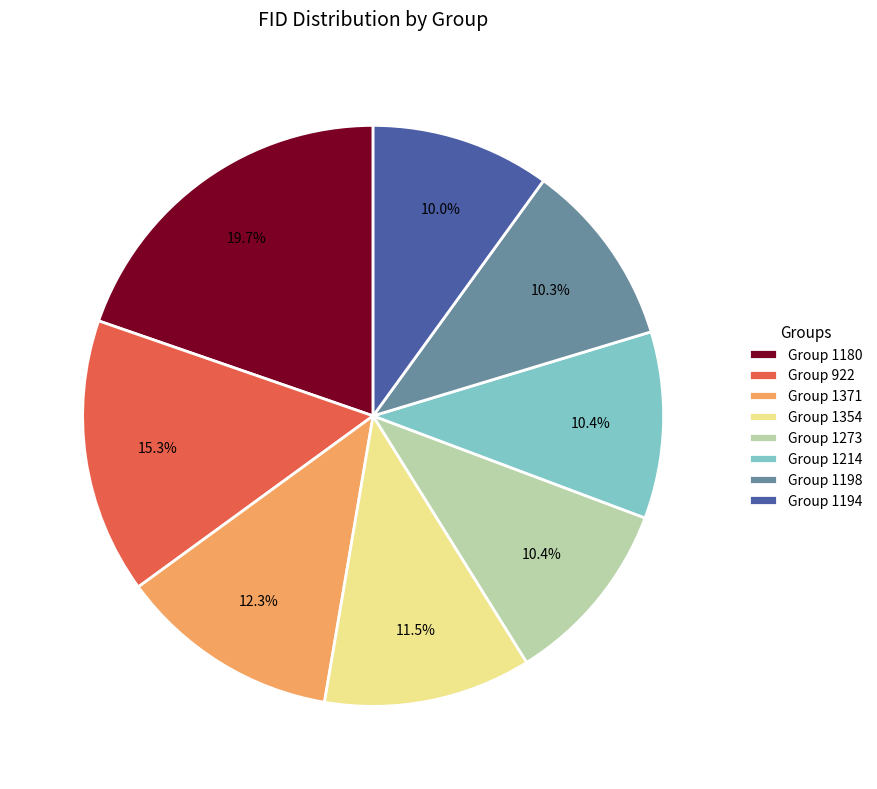

To the nearest percent, what is the difference between the largest and smallest slice percentages?

10%